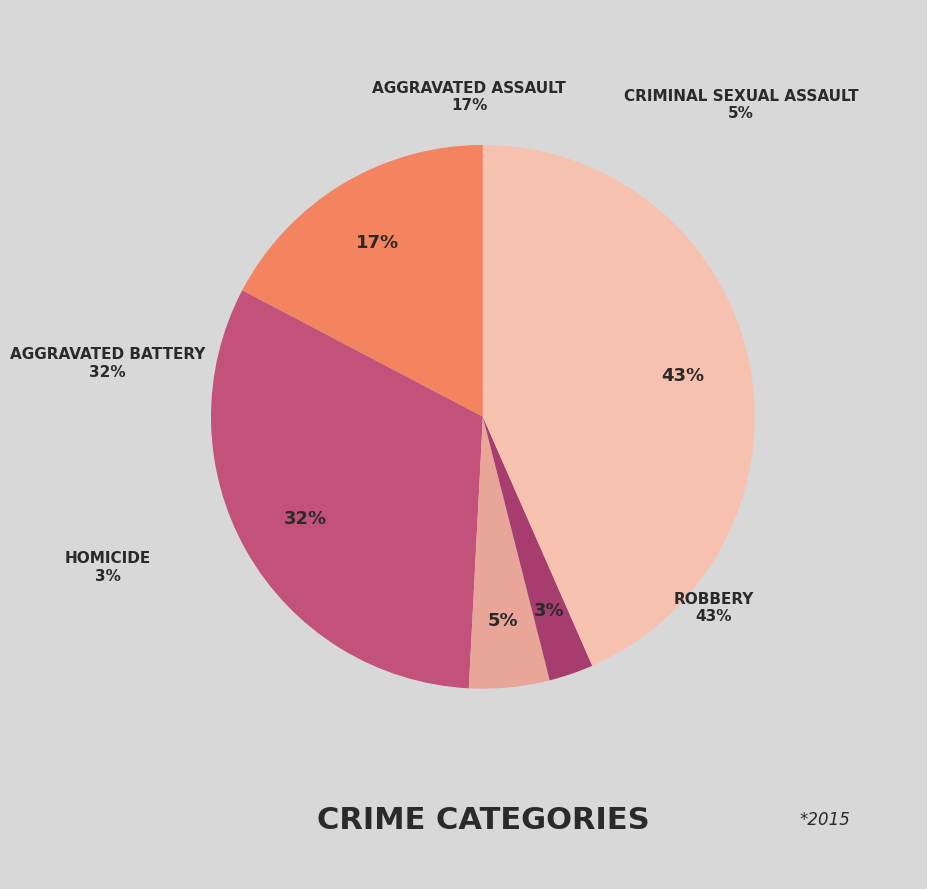

What percentage do Criminal Sexual Assault and Aggravated Assault together represent?

22.1%